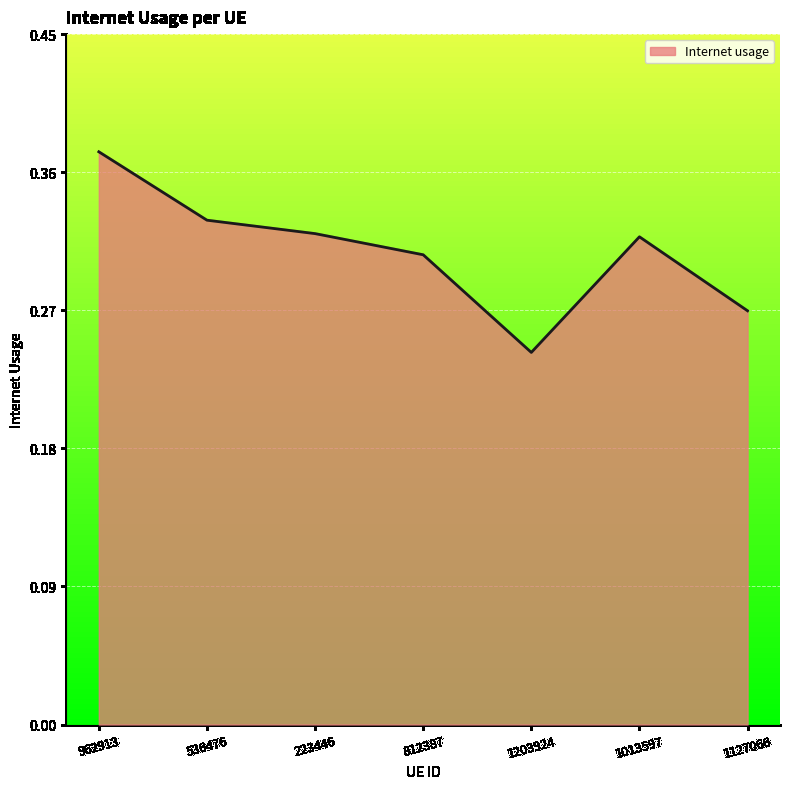

Where is the first local maximum?

1013597